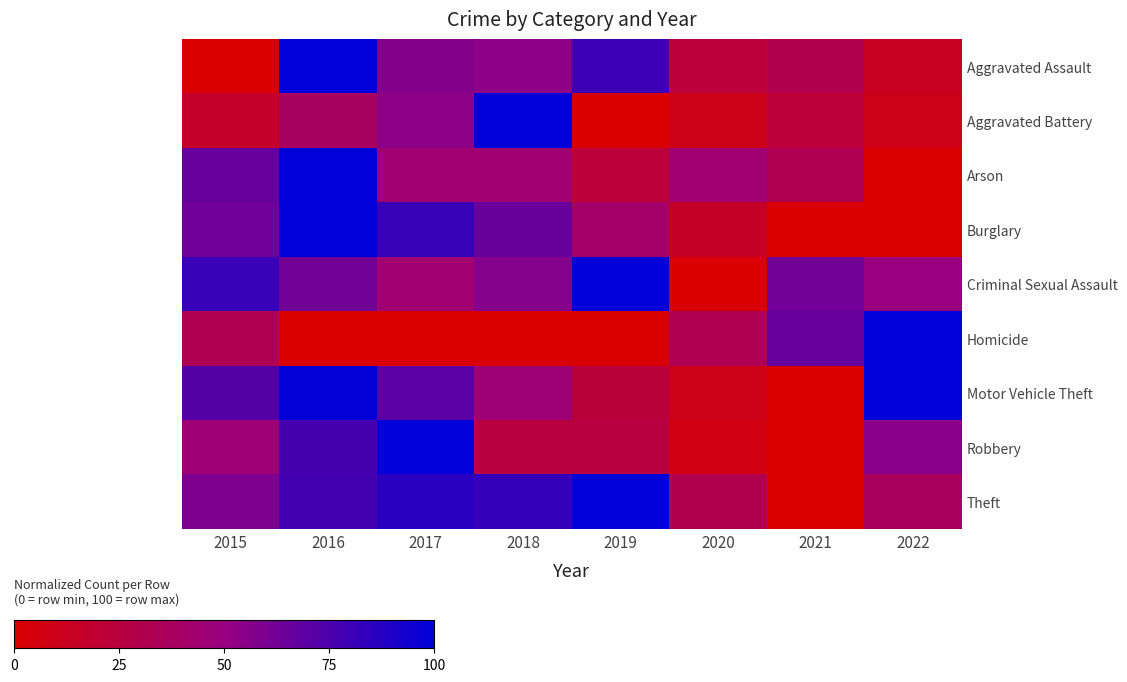

Which series has the largest range (max minus min)?

Aggravated Assault